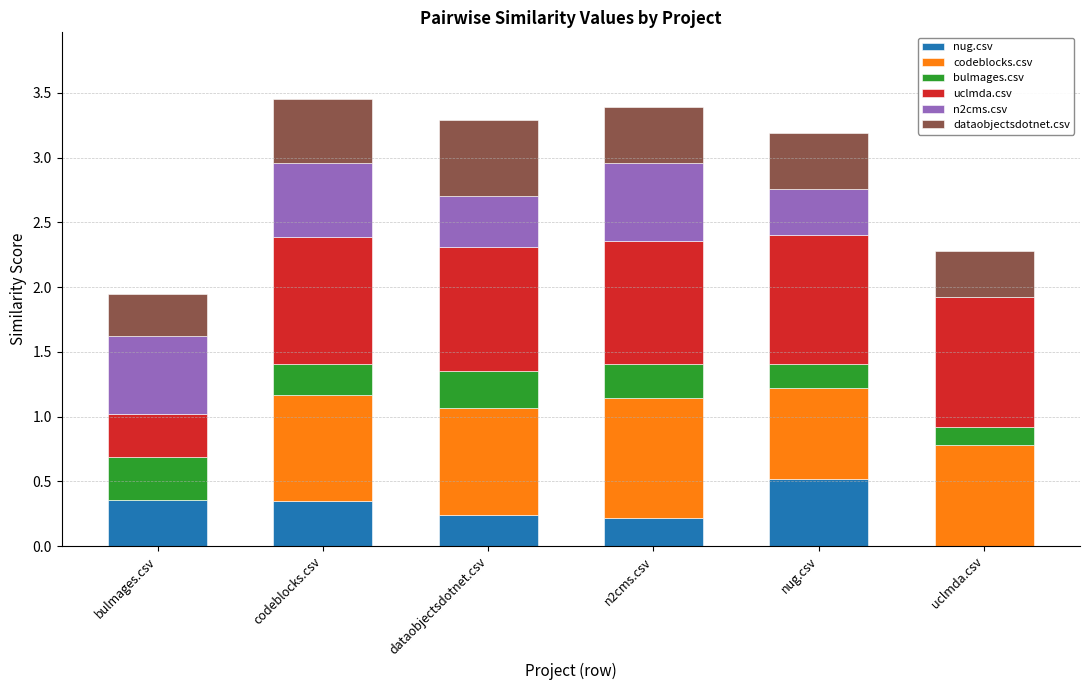

What is the highest value of the nug.csv series?

0.5